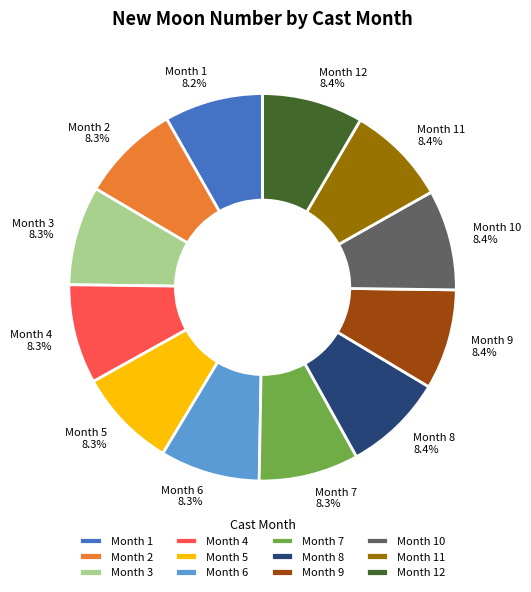

What is the total percentage of Month 3 and Month 9?

16.7%